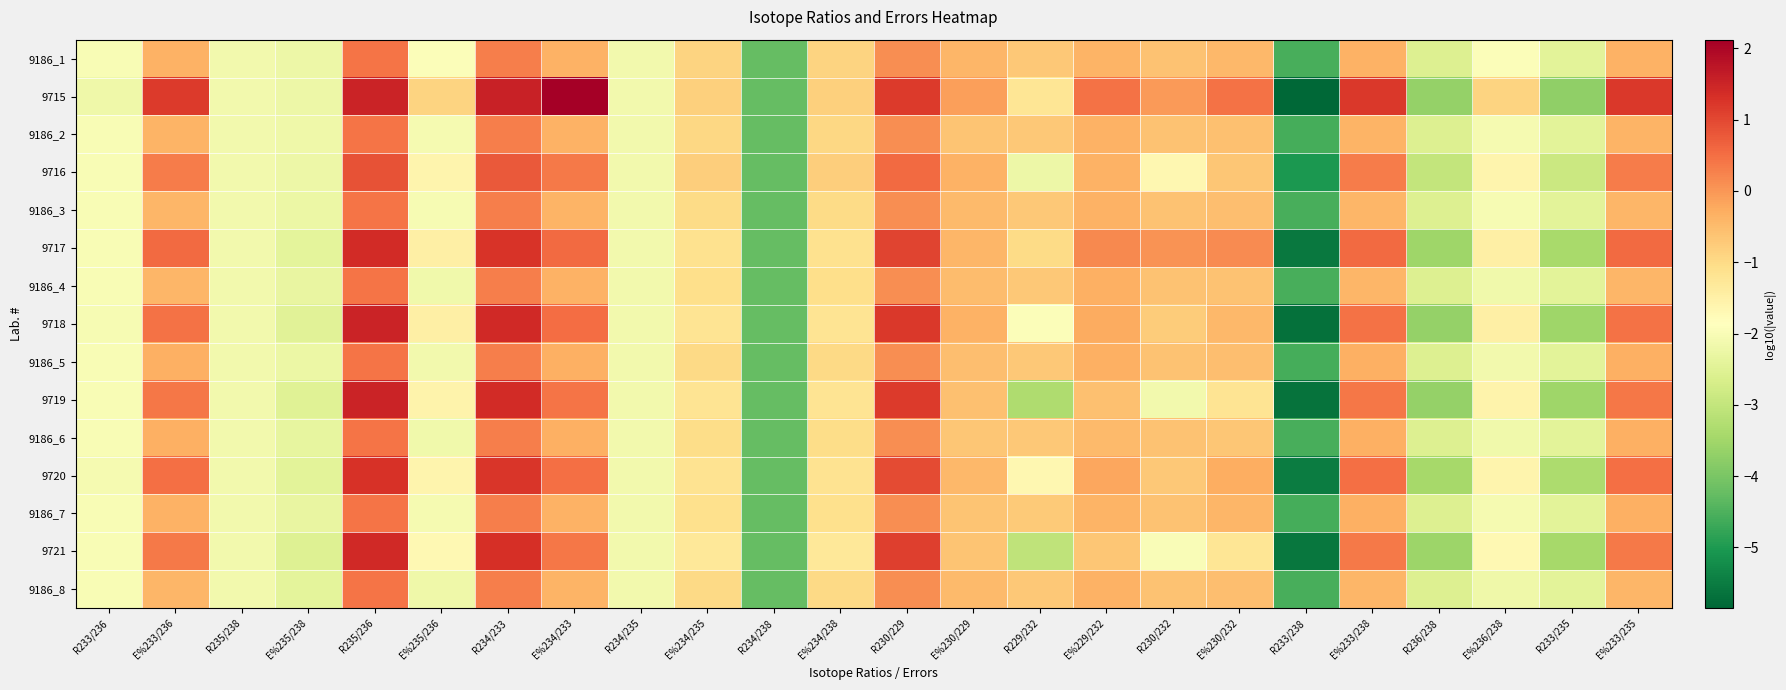

How many series are shown in this chart?

15